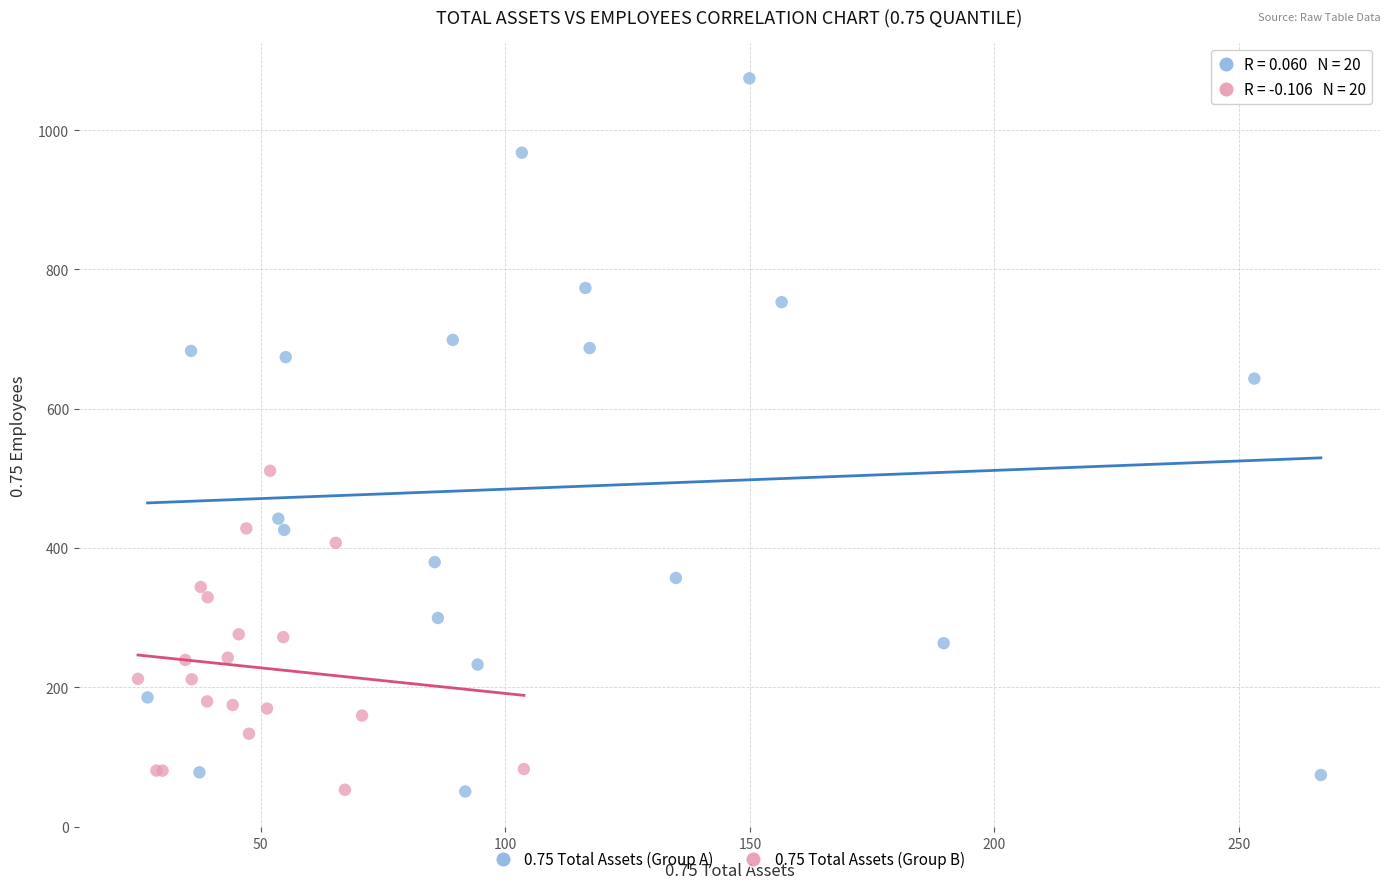

What are all the series names shown in the legend?

0.75 Total Assets (Group A), 0.75 Total Assets (Group B)